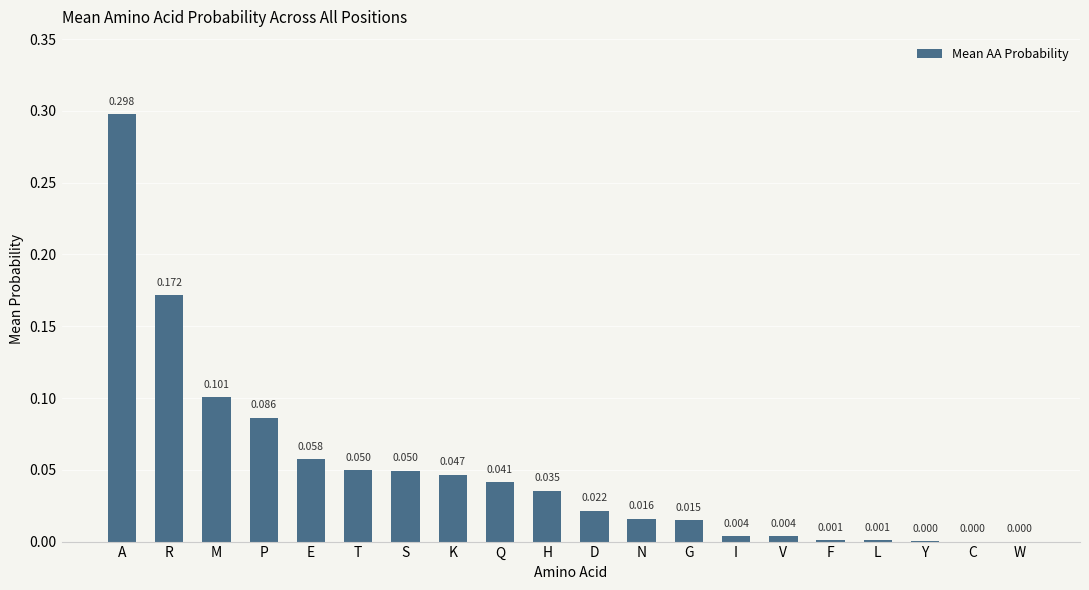

Which label corresponds to the largest value in the chart?

A